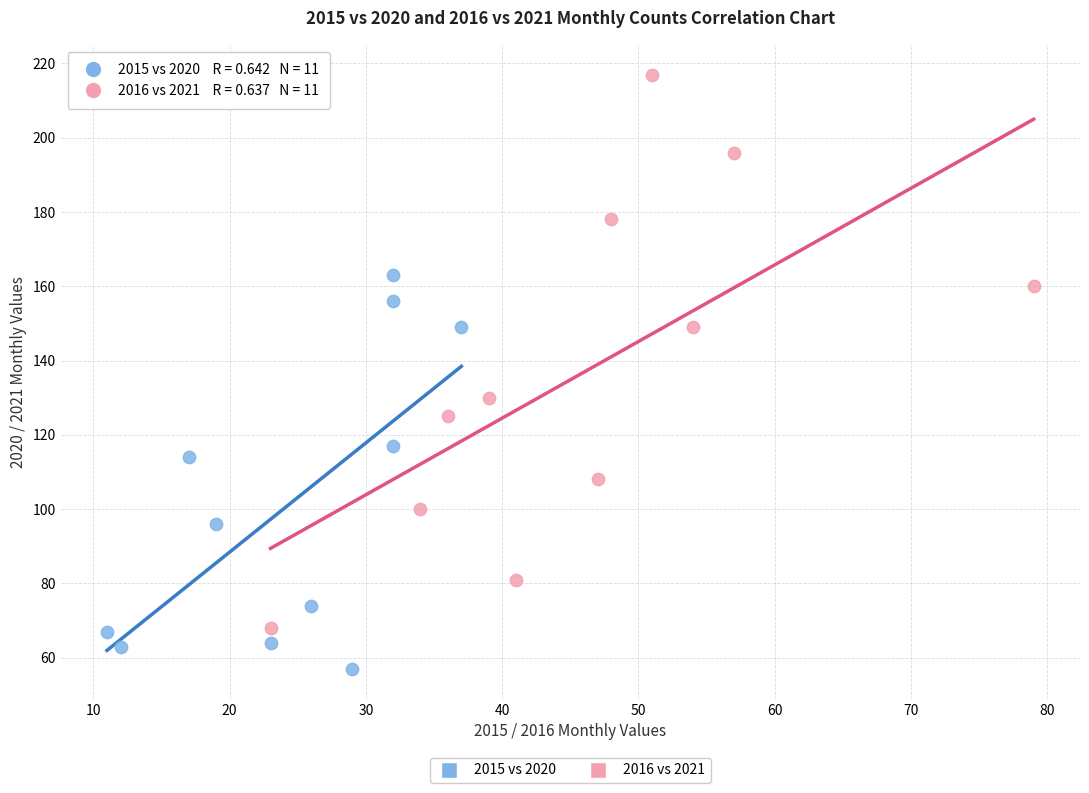

Which series reaches the minimum Y coordinate?

2015 vs 2020